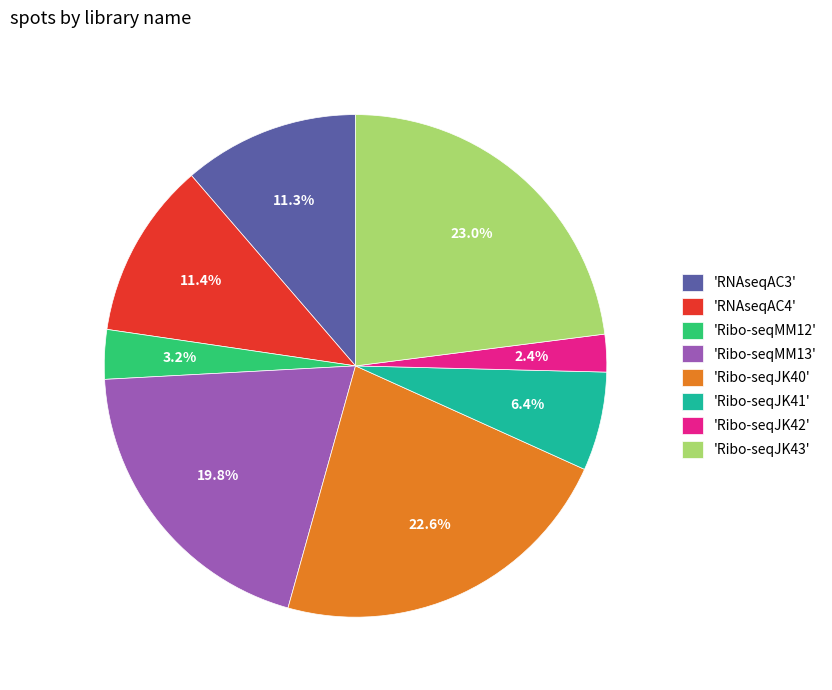

Count the number of slices in the pie.

8